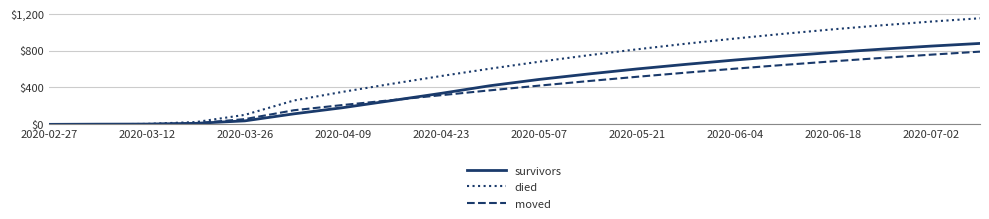

List the series in order of their peak value, highest first.

died, survivors, moved